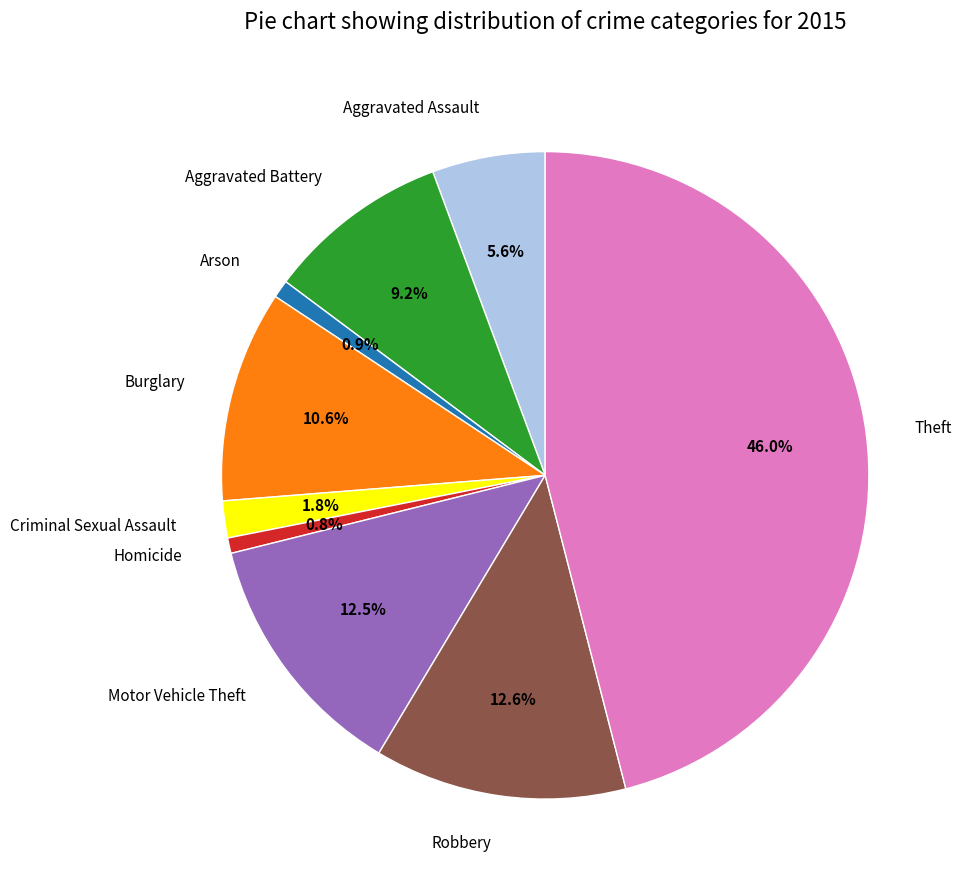

Is there any slice that represents more than half of the pie?

No